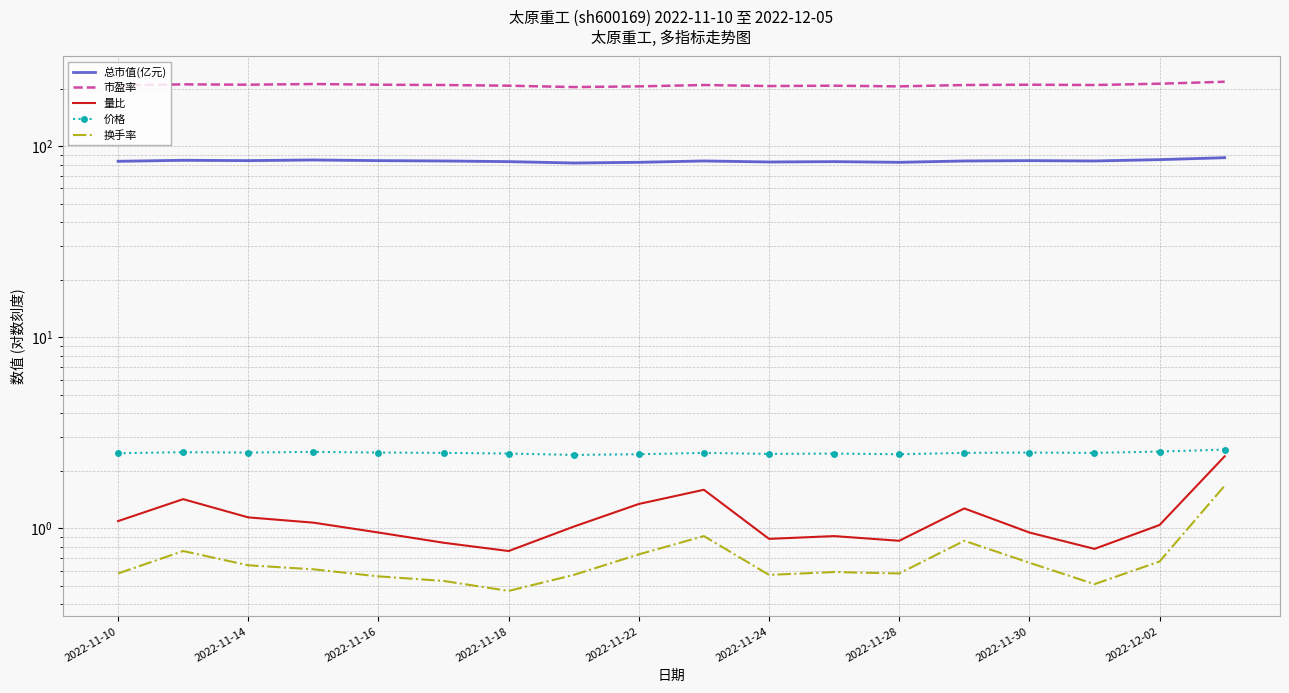

What is the difference between the maximum and minimum values in the 价格 series?

0.2